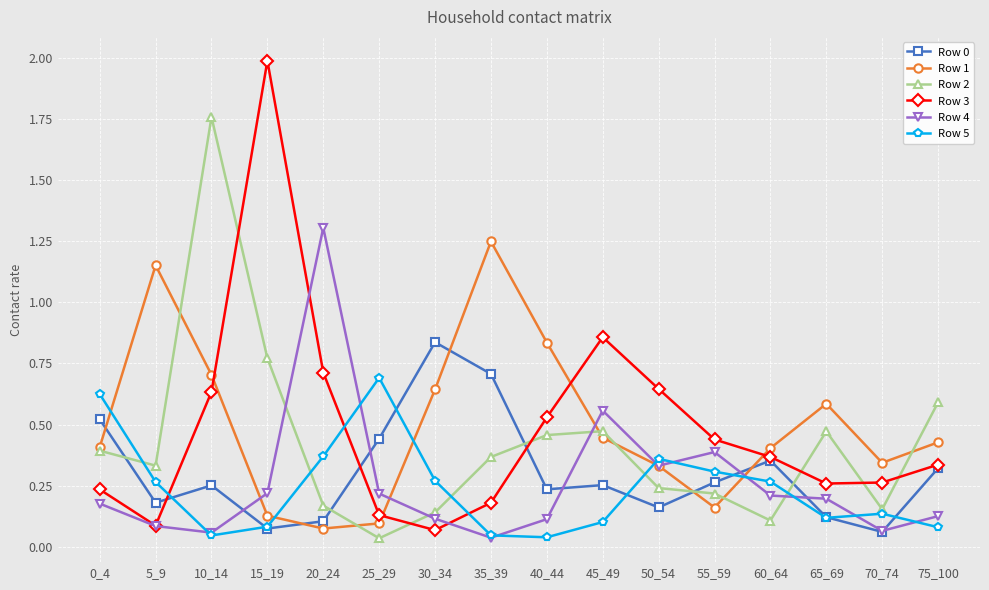

Which series ends up on top after the final intersection of Row 1 and Row 3?

Row 1